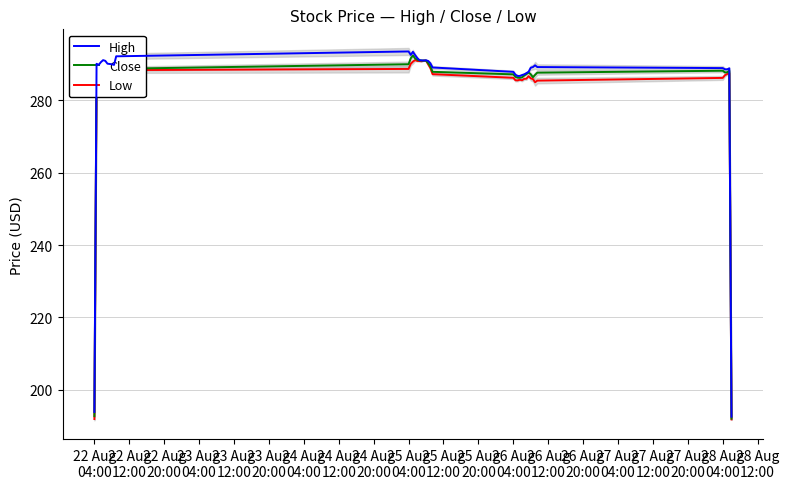

What is the minimum value for Low?

191.8